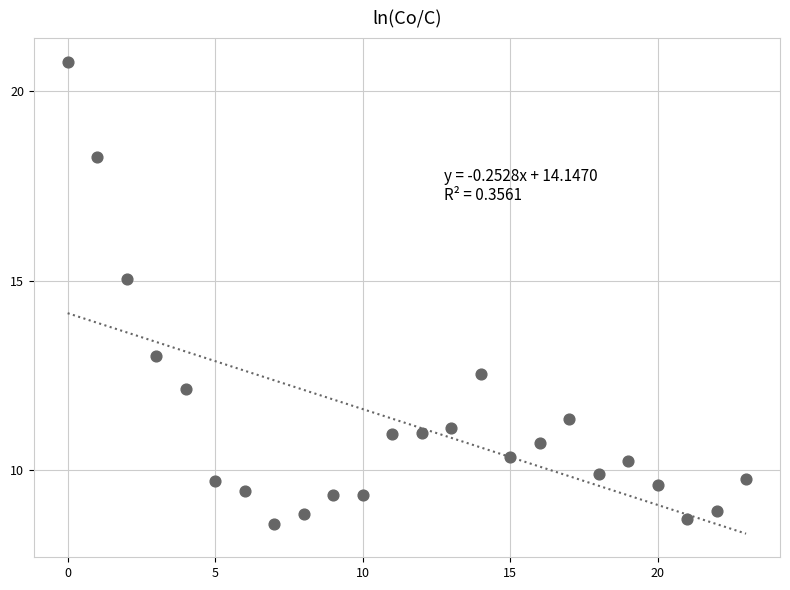

What is the range of Y values (max minus min)?

12.2